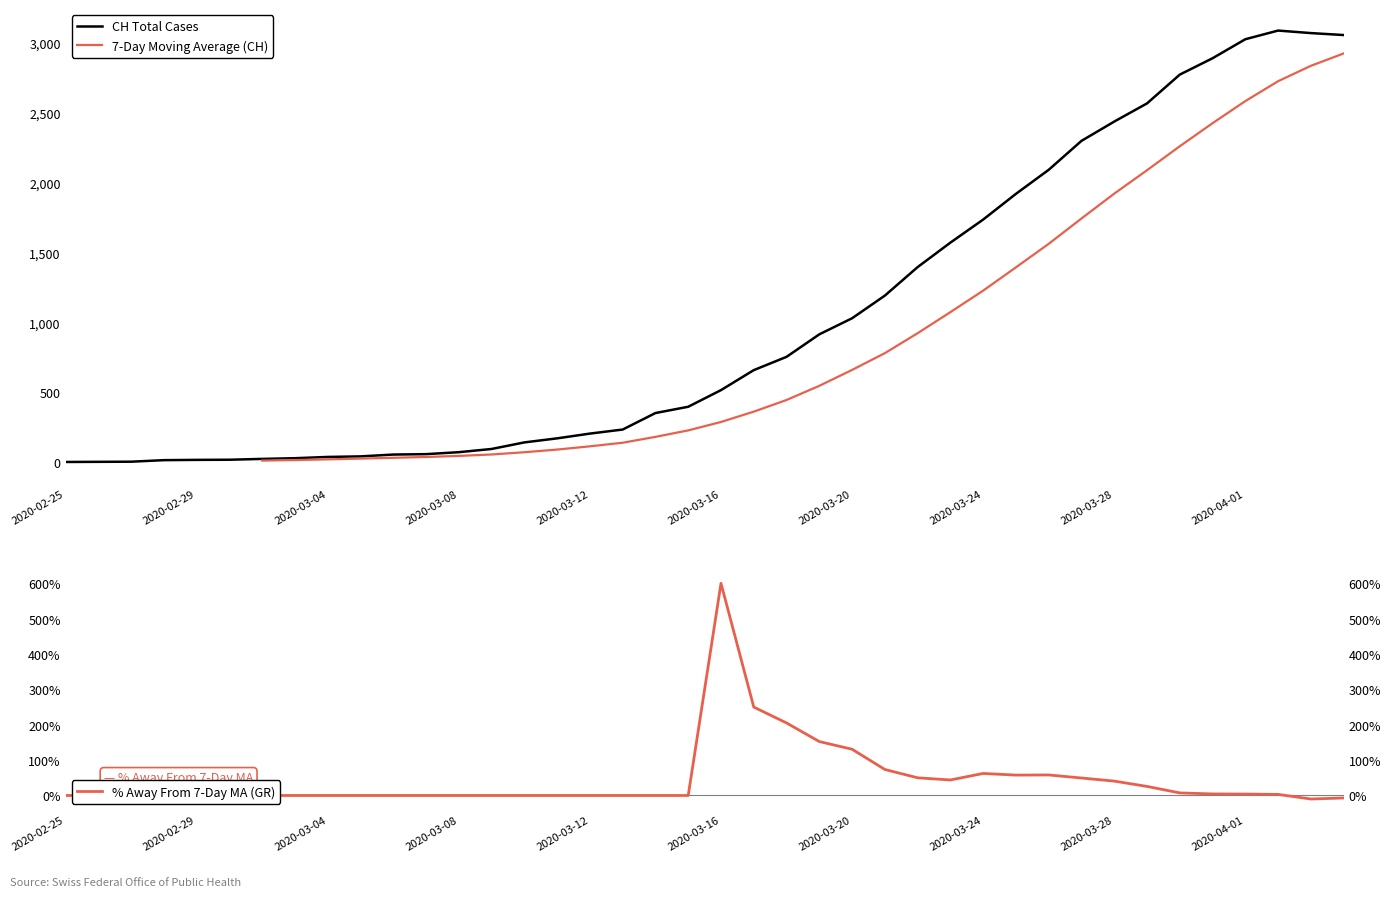

What is the difference between the second highest and minimum values in the % Away From 7-Day MA (GR) series?

260.0